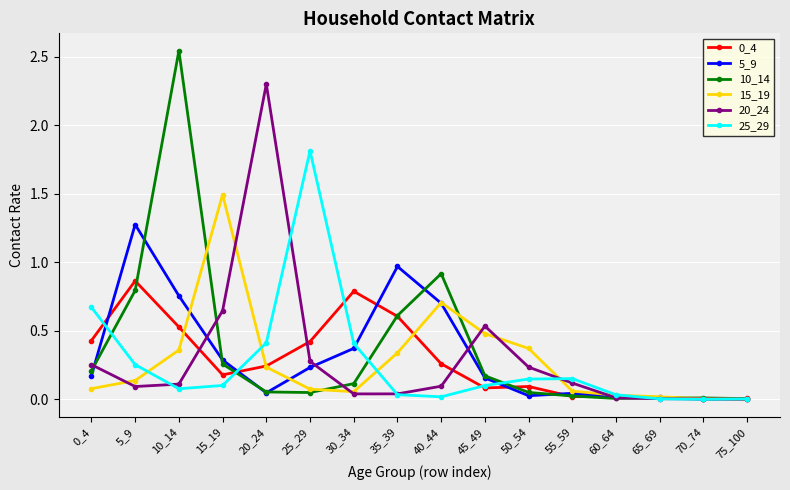

The value of 15_19 at 10_14 is 0.5. True or false?

False